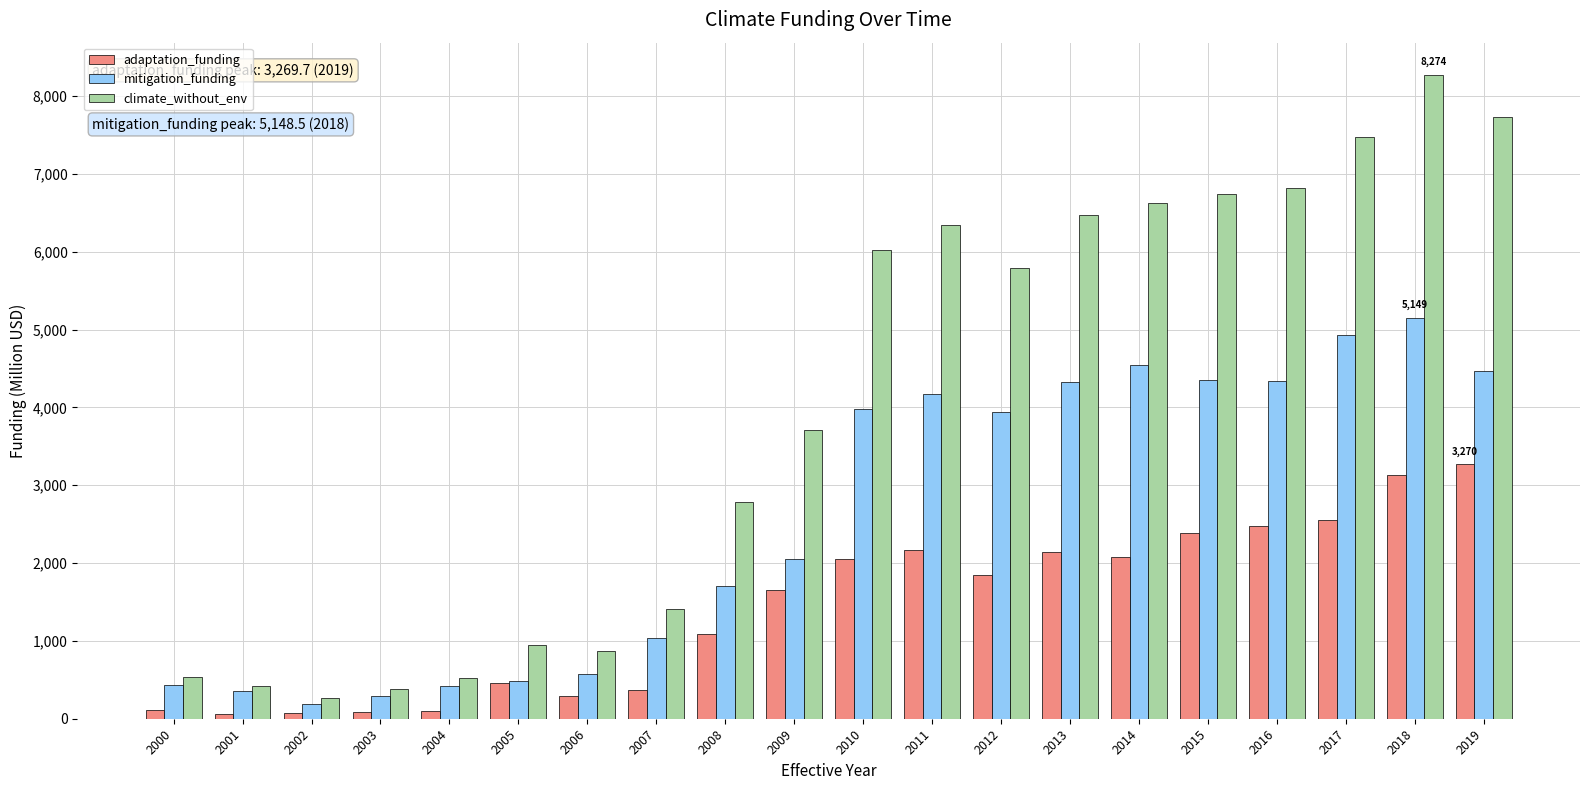

What is the spread (max minus min) of values at 2004?

422.4